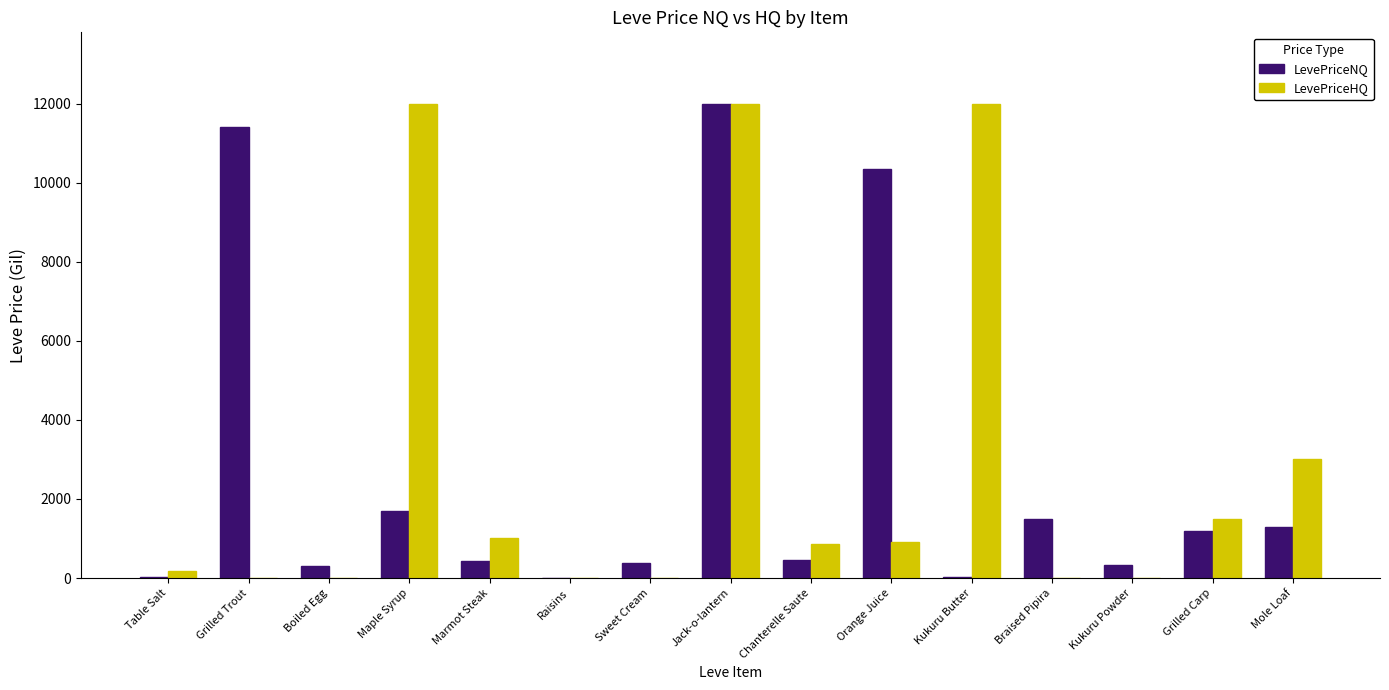

At which category is the sum across all series the highest?

Jack-o-lantern